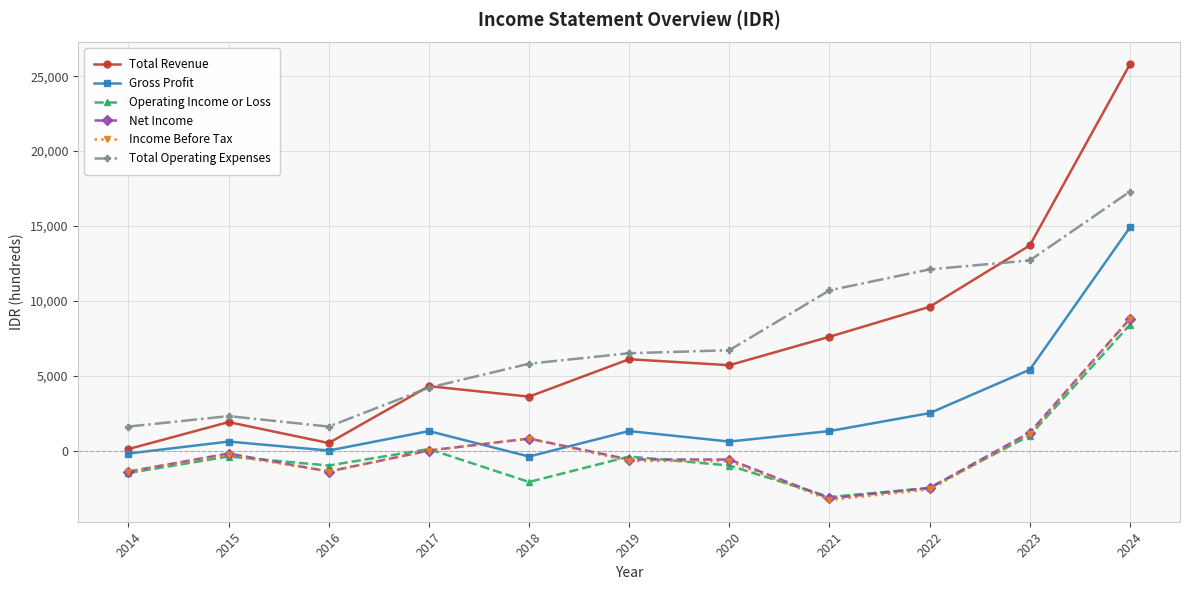

Which series has the widest spread of values?

Total Revenue